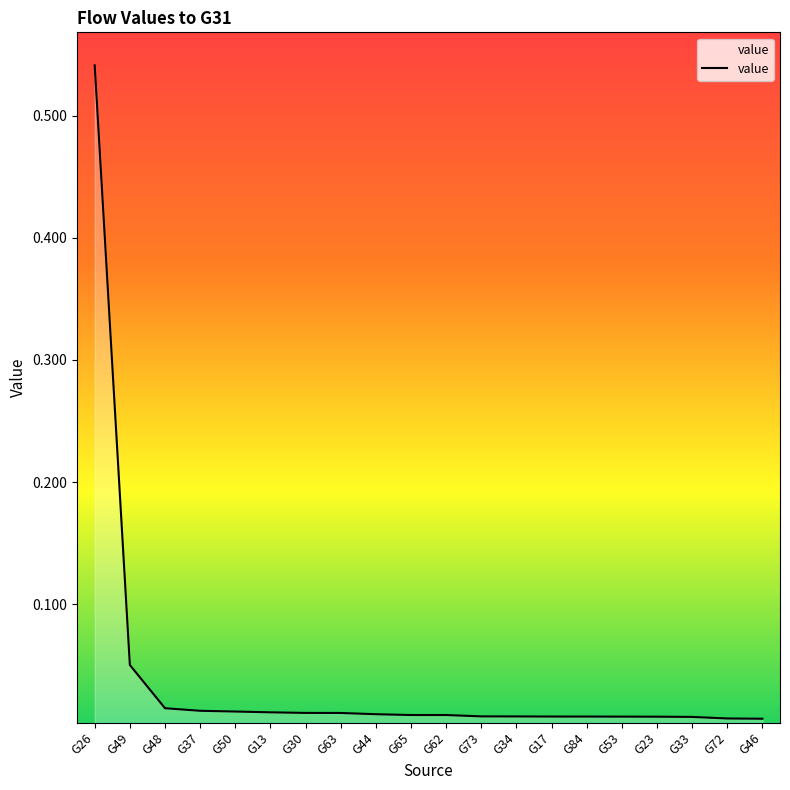

Which category has the highest value across all series?

G26